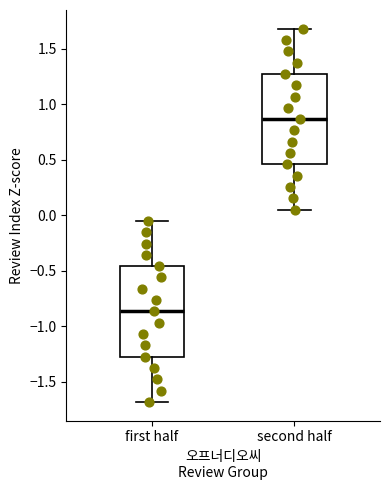

Reading left to right, read every box against the y-axis: the position of its median line, the range the box covers, and the ends of its whiskers. The values are not printed on the chart, so give them approximately, as read against the axis.

first half: median -0.85, box -1.25 to -0.45, whiskers -1.70 to -0.05
second half: median 0.85, box 0.45 to 1.25, whiskers 0.05 to 1.70